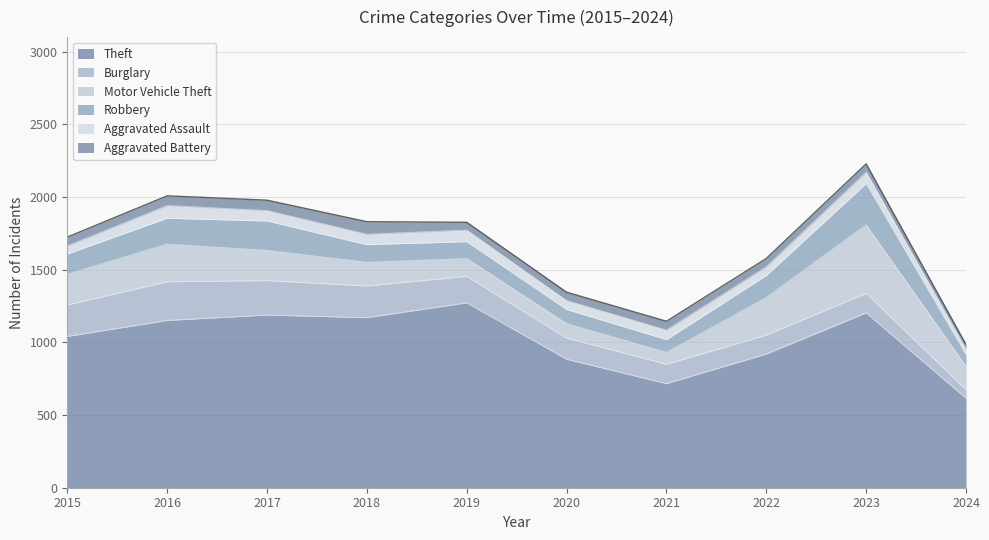

True or false: Aggravated Battery has more than 0 points higher than both neighbors.

True